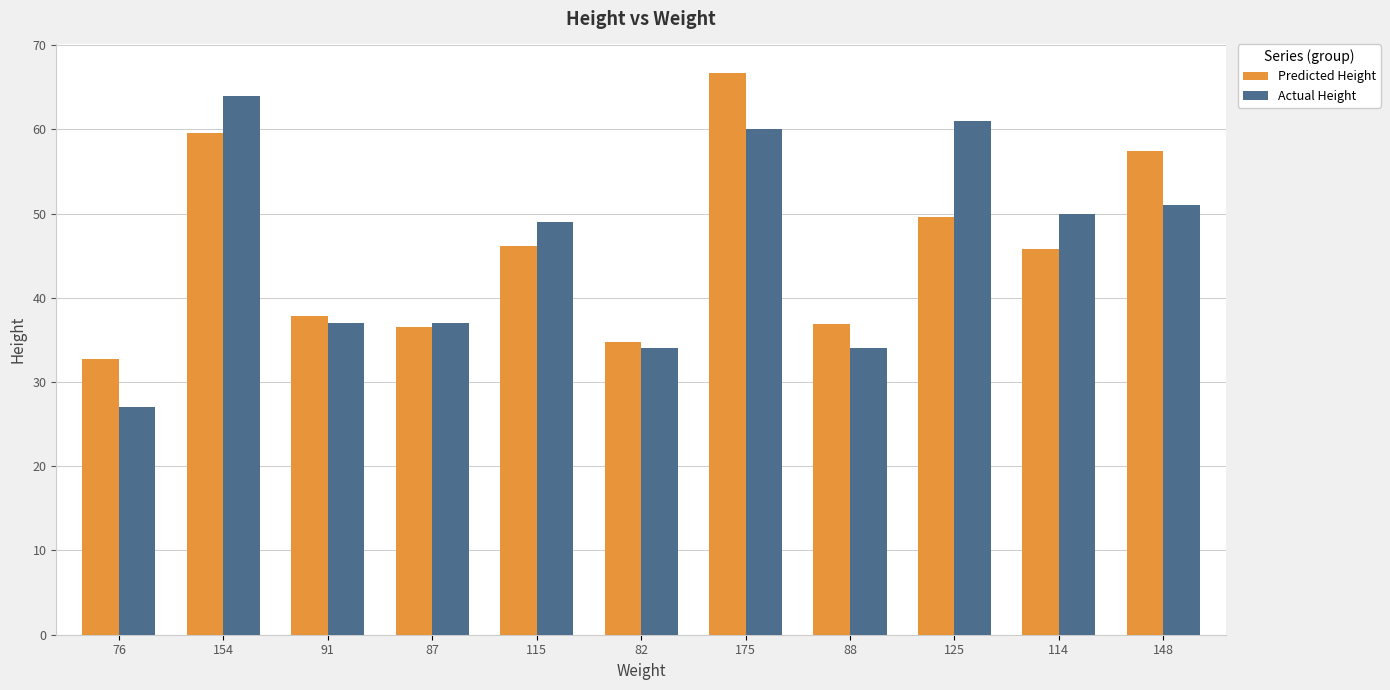

What is the value of the Predicted Height bar at the 8th from the left?

36.9